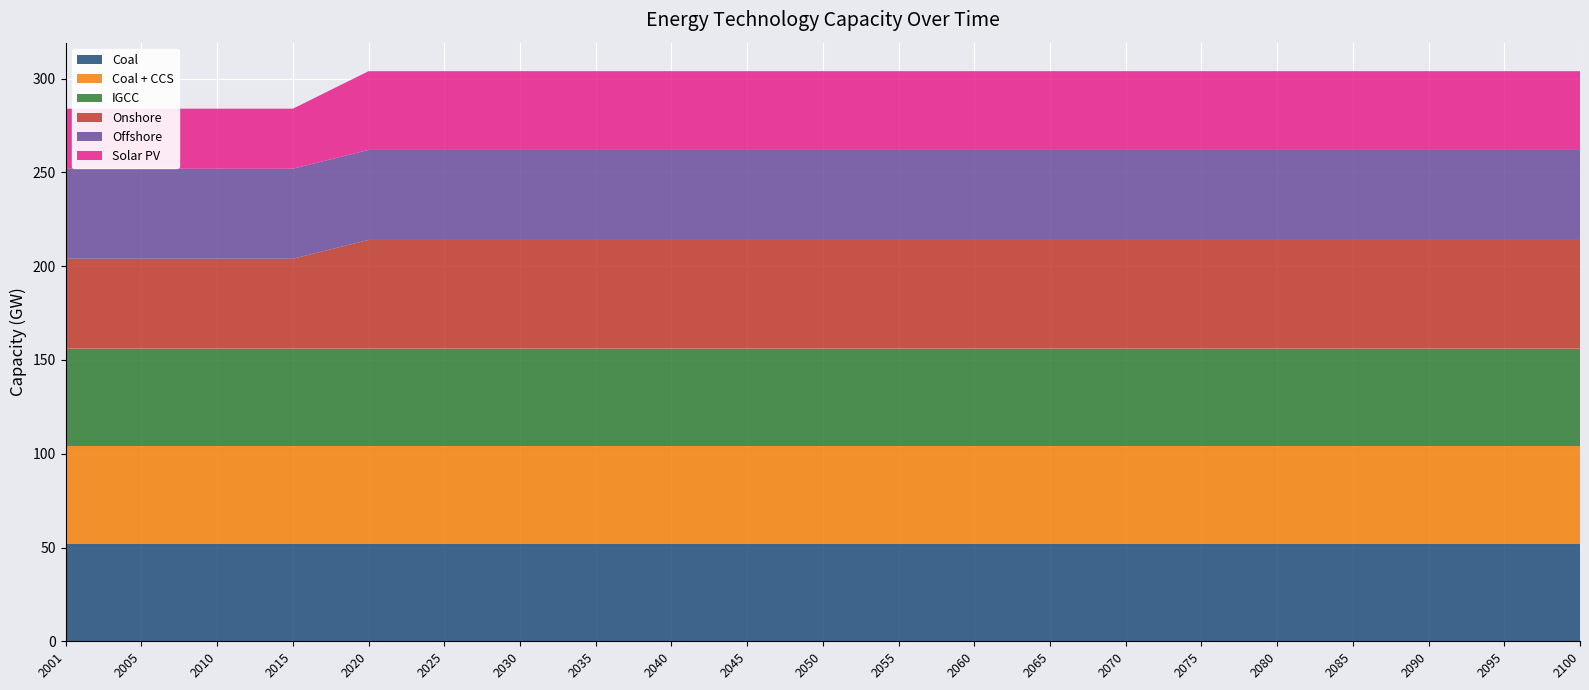

Reading left to right, list all the values displayed in this chart.

Coal: 2001=52	2005=52	2010=52	2015=52	2020=52	2025=52	2030=52	2035=52	2040=52	2045=52	2050=52	2055=52	2060=52	2065=52	2070=52	2075=52	2080=52	2085=52	2090=52	2095=52	2100=52
Coal + CCS: 2001=52	2005=52	2010=52	2015=52	2020=52	2025=52	2030=52	2035=52	2040=52	2045=52	2050=52	2055=52	2060=52	2065=52	2070=52	2075=52	2080=52	2085=52	2090=52	2095=52	2100=52
IGCC: 2001=52	2005=52	2010=52	2015=52	2020=52	2025=52	2030=52	2035=52	2040=52	2045=52	2050=52	2055=52	2060=52	2065=52	2070=52	2075=52	2080=52	2085=52	2090=52	2095=52	2100=52
Onshore: 2001=48	2005=48	2010=48	2015=48	2020=58	2025=58	2030=58	2035=58	2040=58	2045=58	2050=58	2055=58	2060=58	2065=58	2070=58	2075=58	2080=58	2085=58	2090=58	2095=58	2100=58
Offshore: 2001=48	2005=48	2010=48	2015=48	2020=48	2025=48	2030=48	2035=48	2040=48	2045=48	2050=48	2055=48	2060=48	2065=48	2070=48	2075=48	2080=48	2085=48	2090=48	2095=48	2100=48
Solar PV: 2001=32	2005=32	2010=32	2015=32	2020=42	2025=42	2030=42	2035=42	2040=42	2045=42	2050=42	2055=42	2060=42	2065=42	2070=42	2075=42	2080=42	2085=42	2090=42	2095=42	2100=42